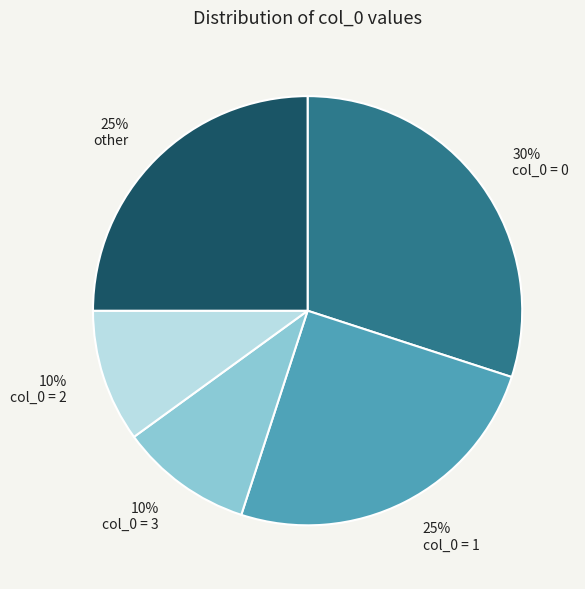

Do col_0 = 2 and other together represent more than half of the pie?

No